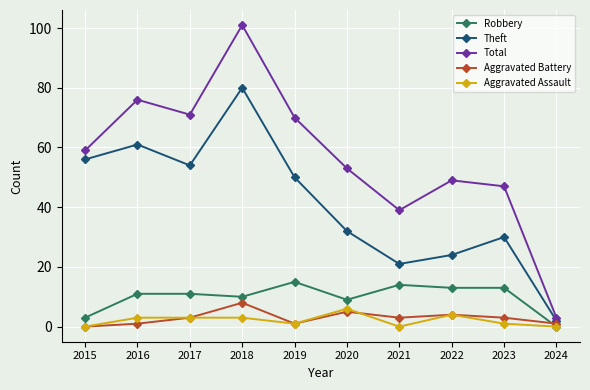

What is the highest value of the Total series?

101